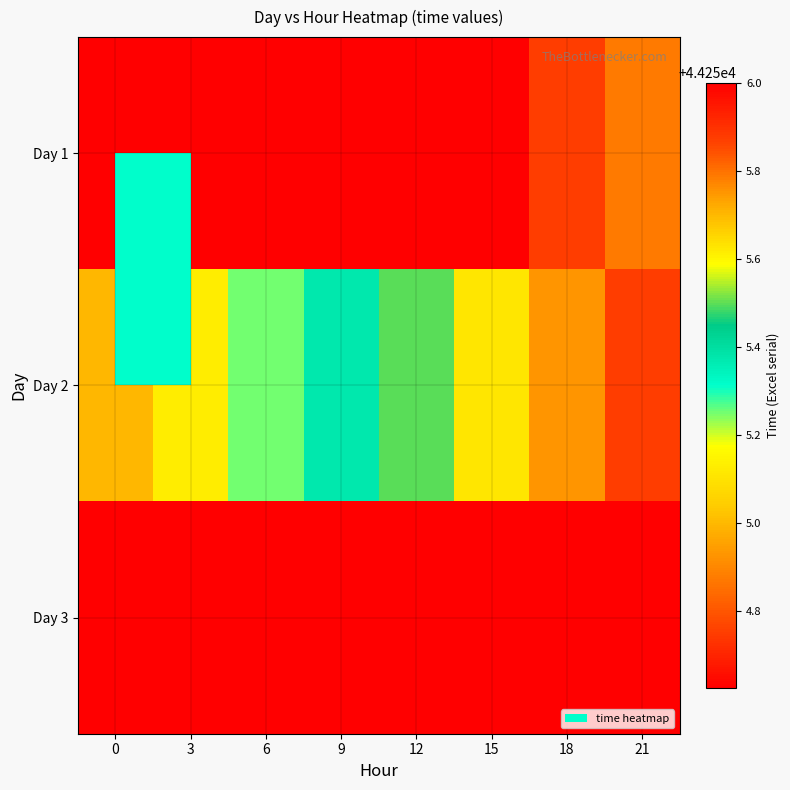

What is the difference between the second highest and second lowest values in the Day 2 series?

0.6